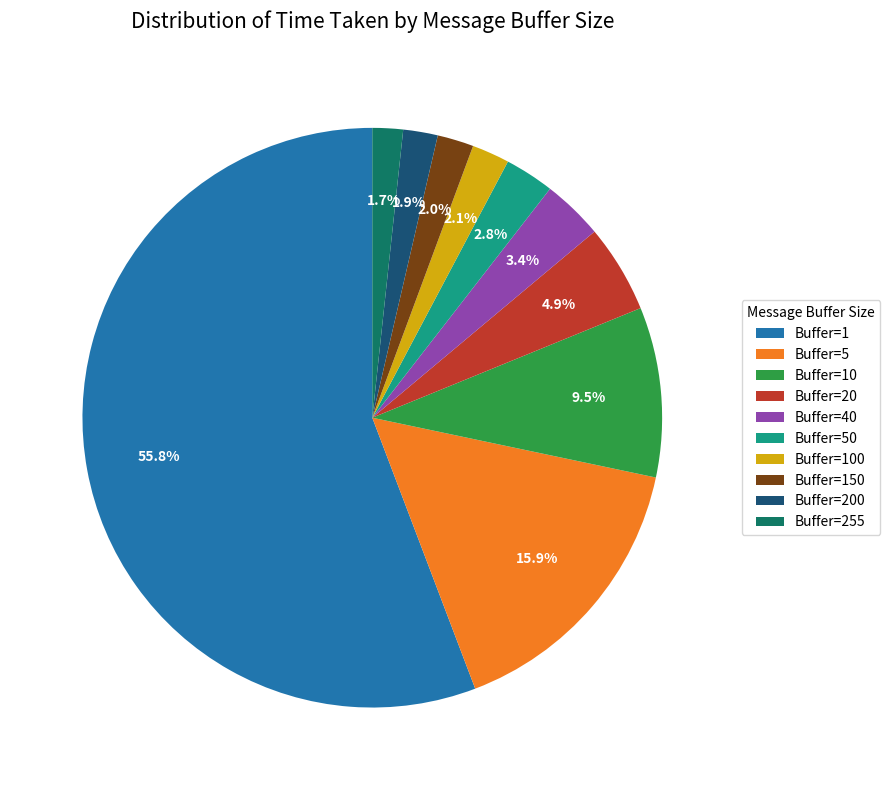

Count the number of slices in the pie.

10